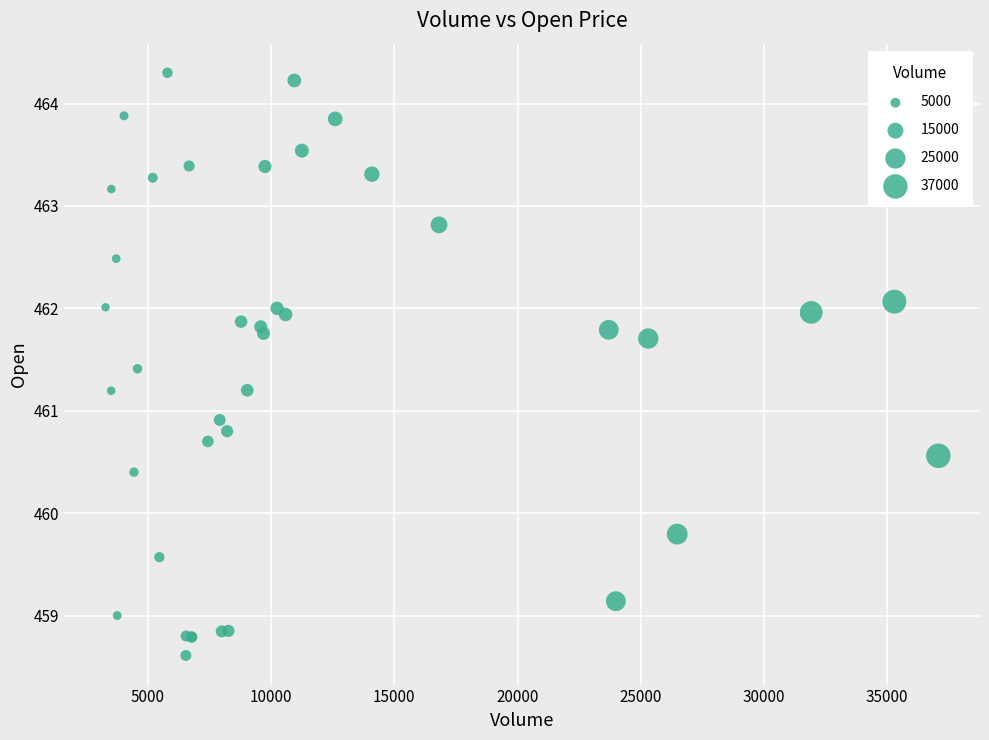

What Y value in the scatter plot is closest to 461?

460.9